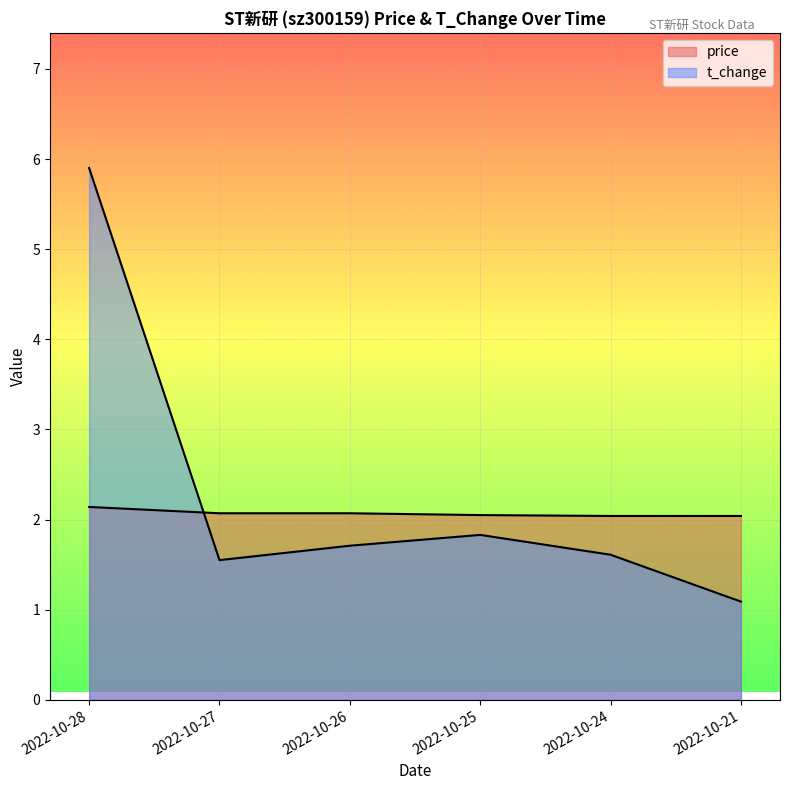

Reading left to right, what are all the values shown in this chart?

price: 2022-10-28=2.1	2022-10-27=2.1	2022-10-26=2.1	2022-10-25=2.0	2022-10-24=2.0	2022-10-21=2.0
t_change: 2022-10-28=5.9	2022-10-27=1.6	2022-10-26=1.7	2022-10-25=1.8	2022-10-24=1.6	2022-10-21=1.1